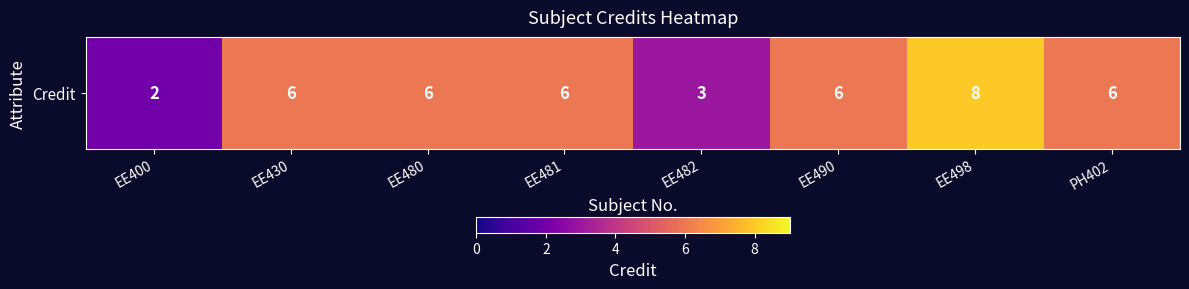

Approximately how many times larger is the value at EE498 compared to EE430?

1.3